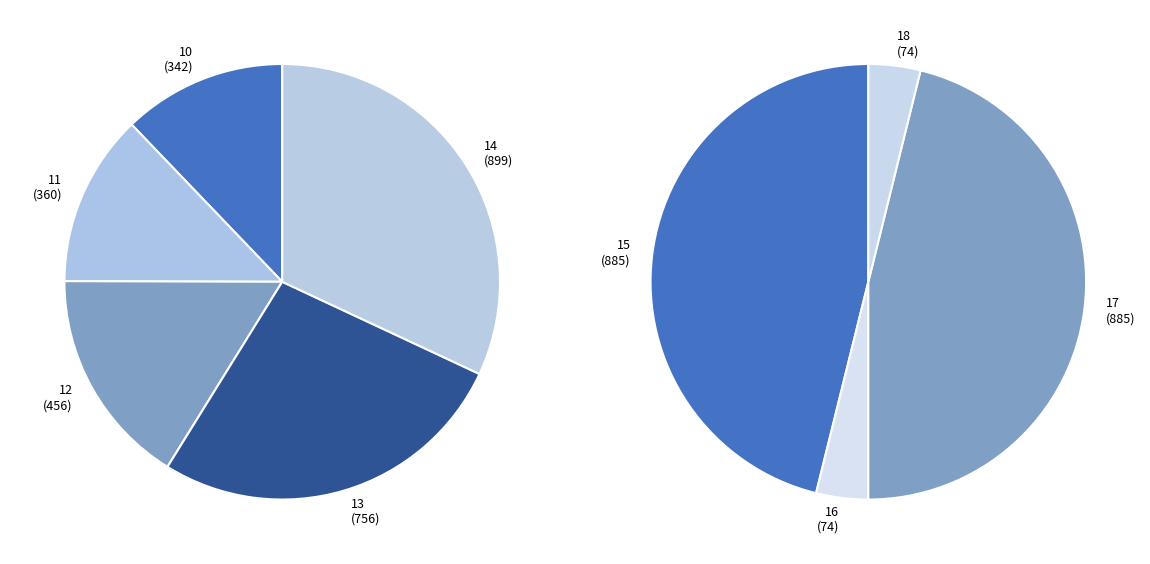

Between 10 (342) and 13 (756), which is larger?

13 (756)